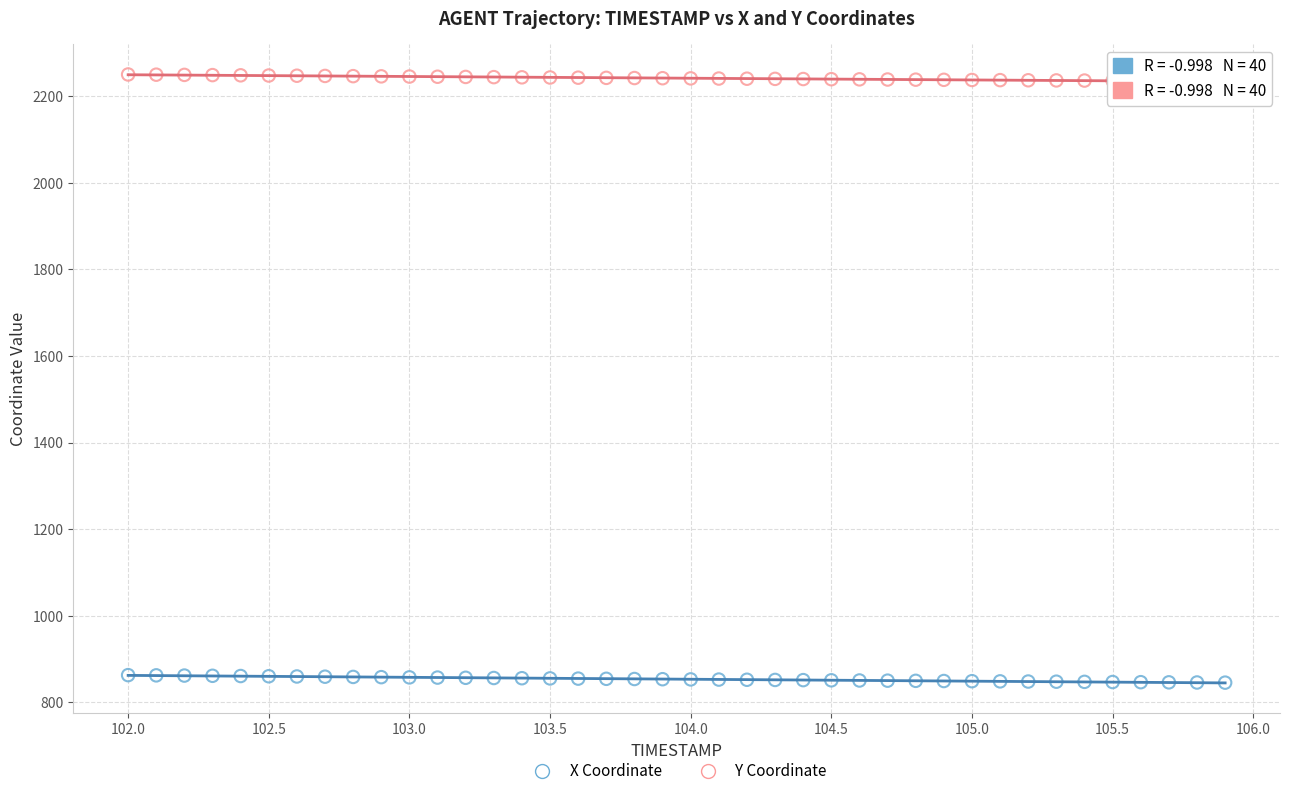

Across all data points, what is the range of X values (max minus min)?

3.9